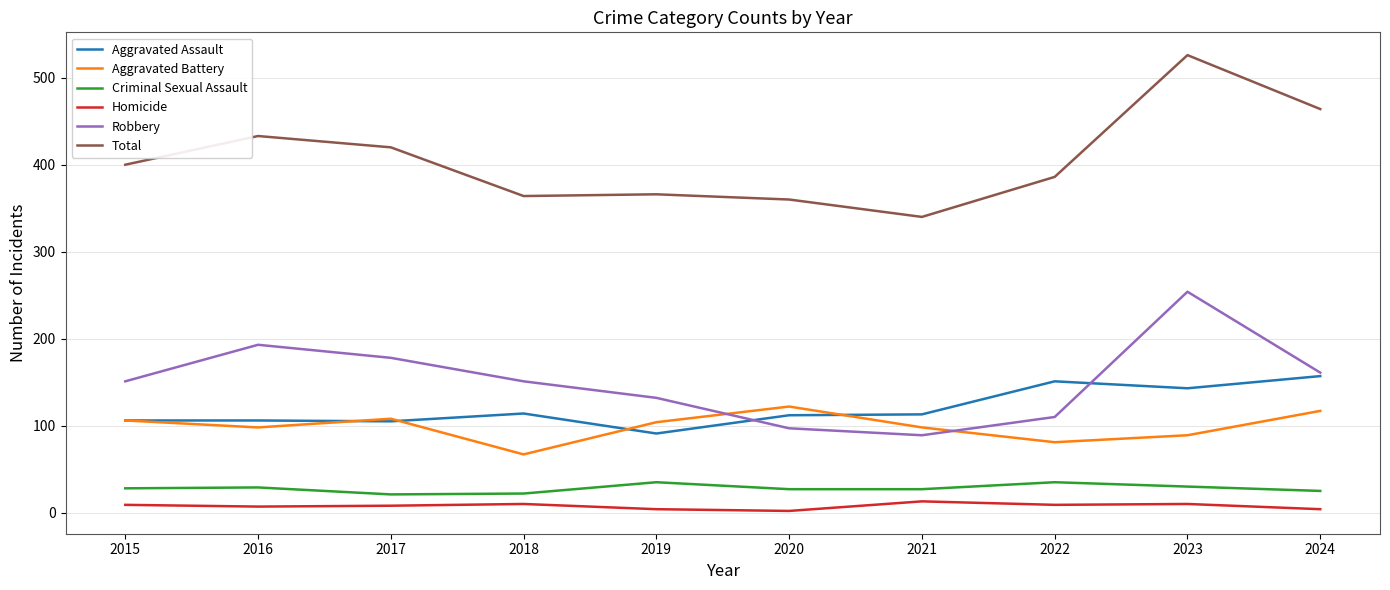

True or false: Robbery and Homicide intersect in this chart.

False